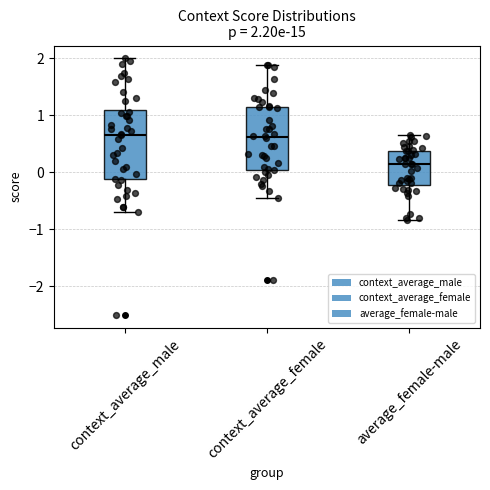

Comparing the boxes themselves (not the whiskers), which one is the tallest?

context_average_male